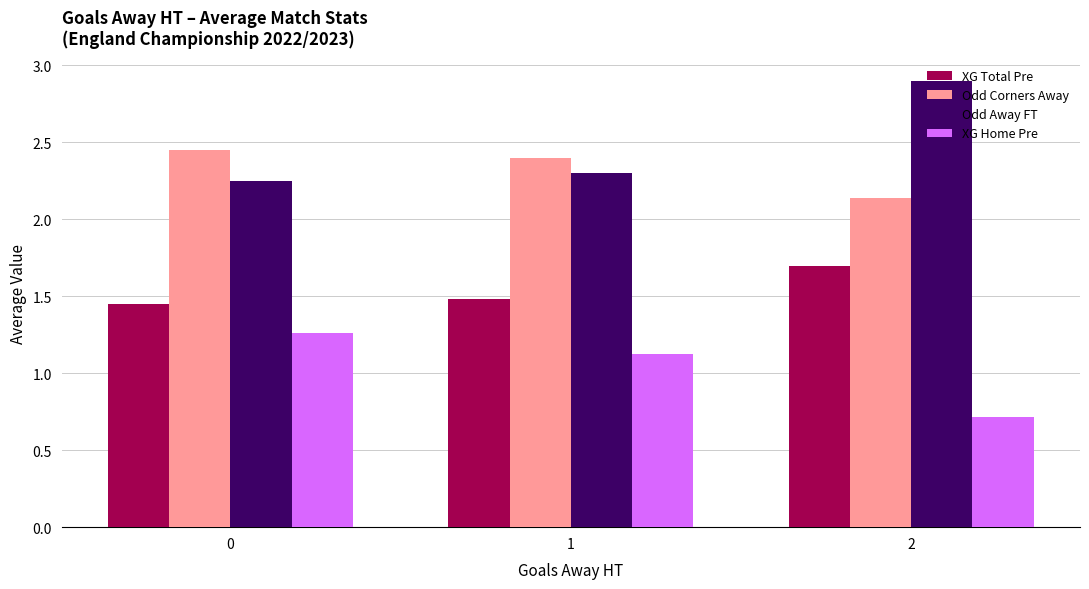

What is the sum of all Odd Corners Away values?

7.0